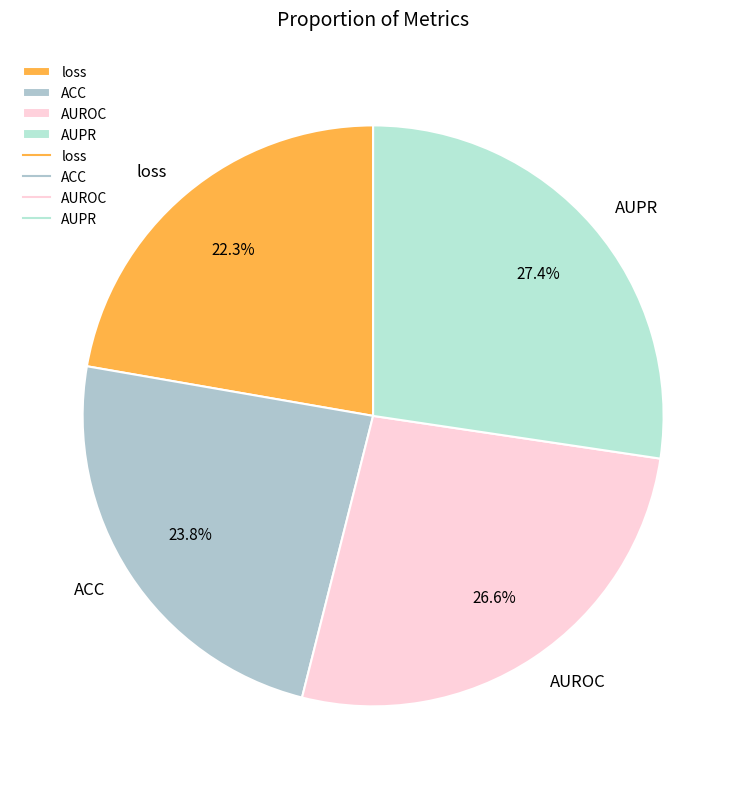

Is it true that AUPR is 34% of the pie?

False